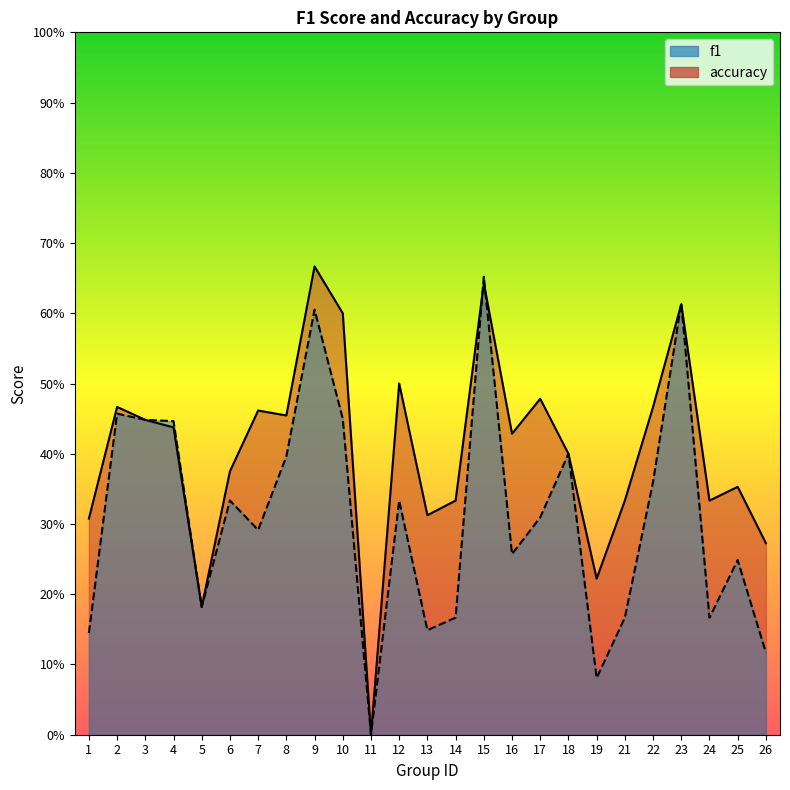

What are all the series names shown in the legend?

f1, accuracy